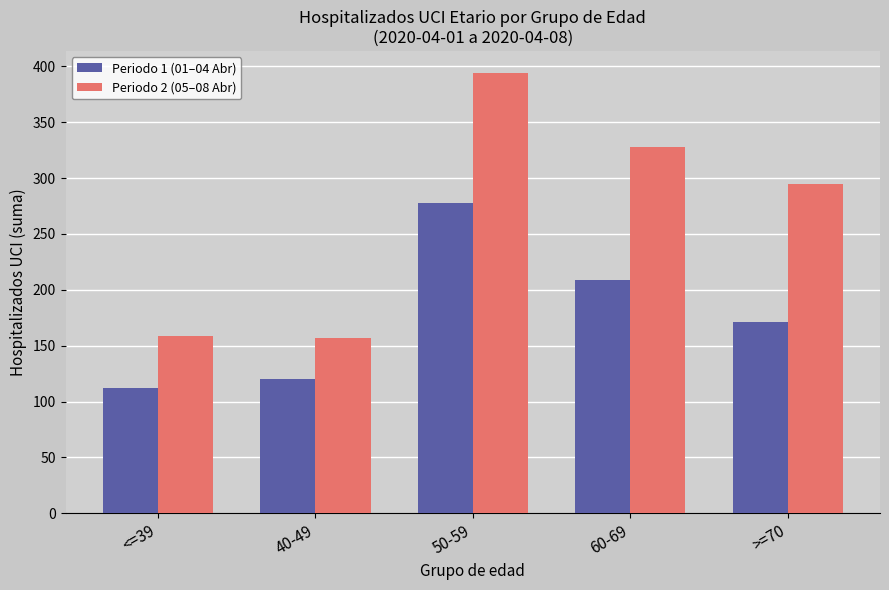

The Periodo 1 (01–04 Abr) series shows 278 at 50-59. True or false?

True